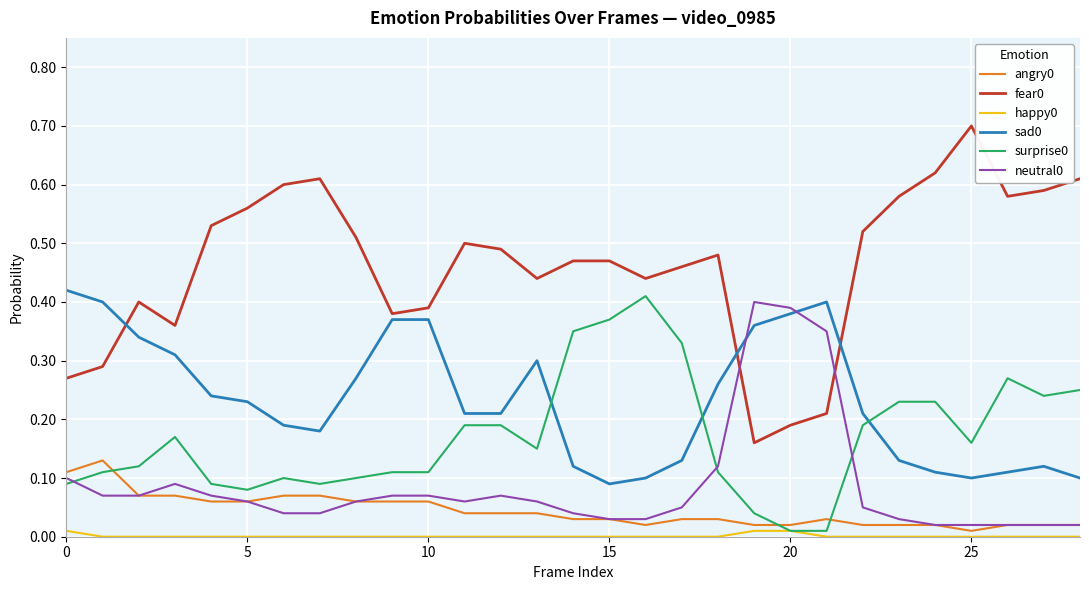

What is the maximum value shown in the chart?

0.7